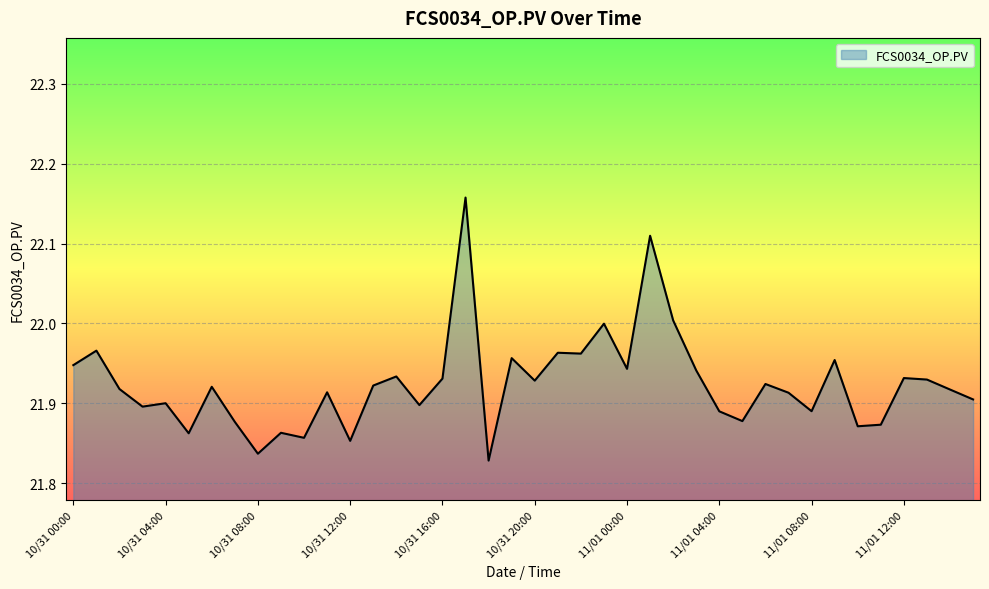

What is the difference between the maximum and minimum values?

0.3